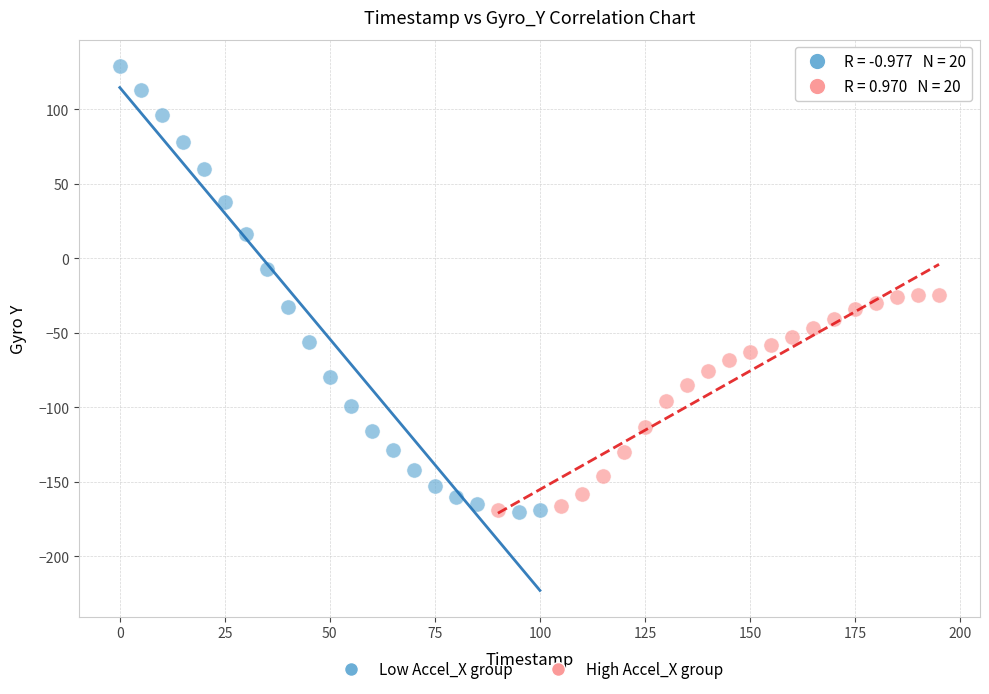

Which series contains the highest Y value?

Low Accel_X group